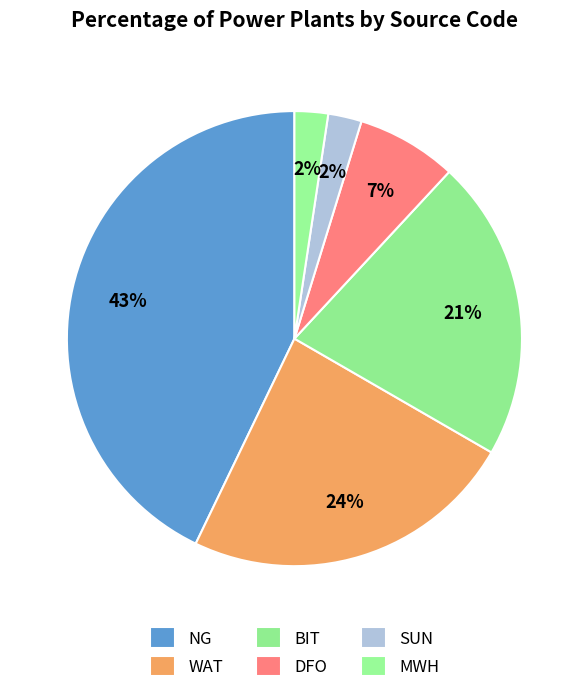

What percentage is the MWH slice, to the nearest percent?

2%